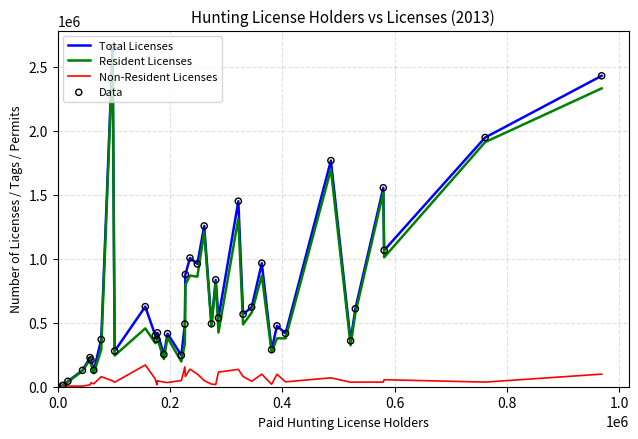

Which series has the largest range (max minus min)?

Total Licenses